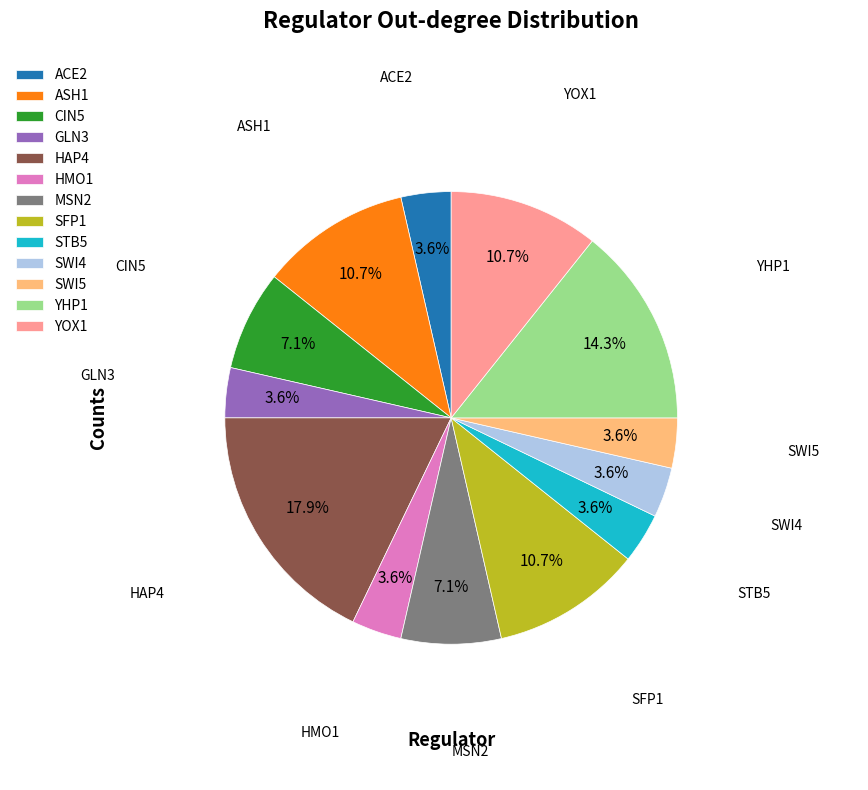

What portion of the pie excludes SWI5?

96.4%